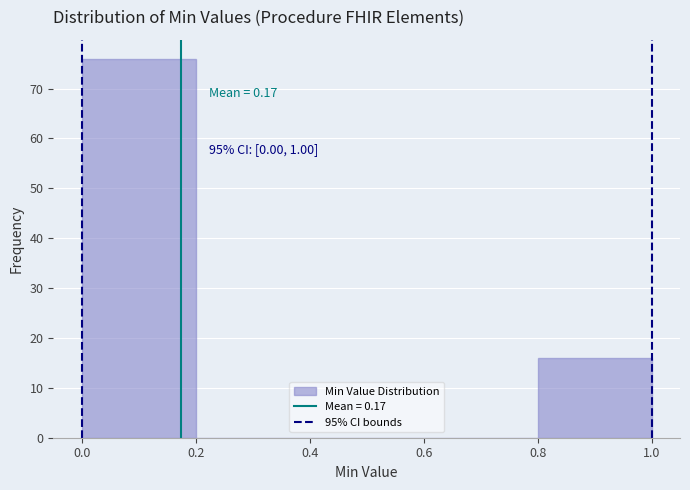

Over which range of the x-axis is the bar tallest?

0.0 to 0.2